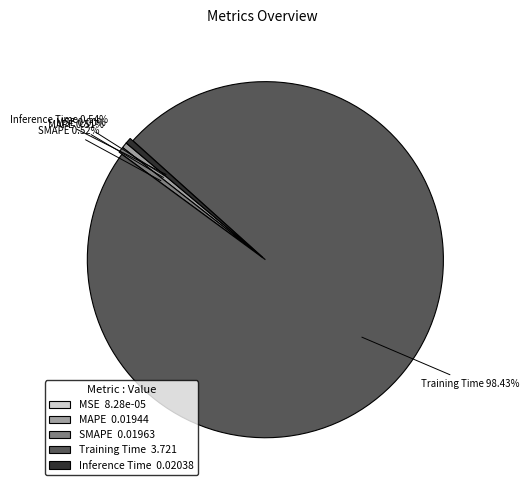

Does any single category account for the majority?

Yes